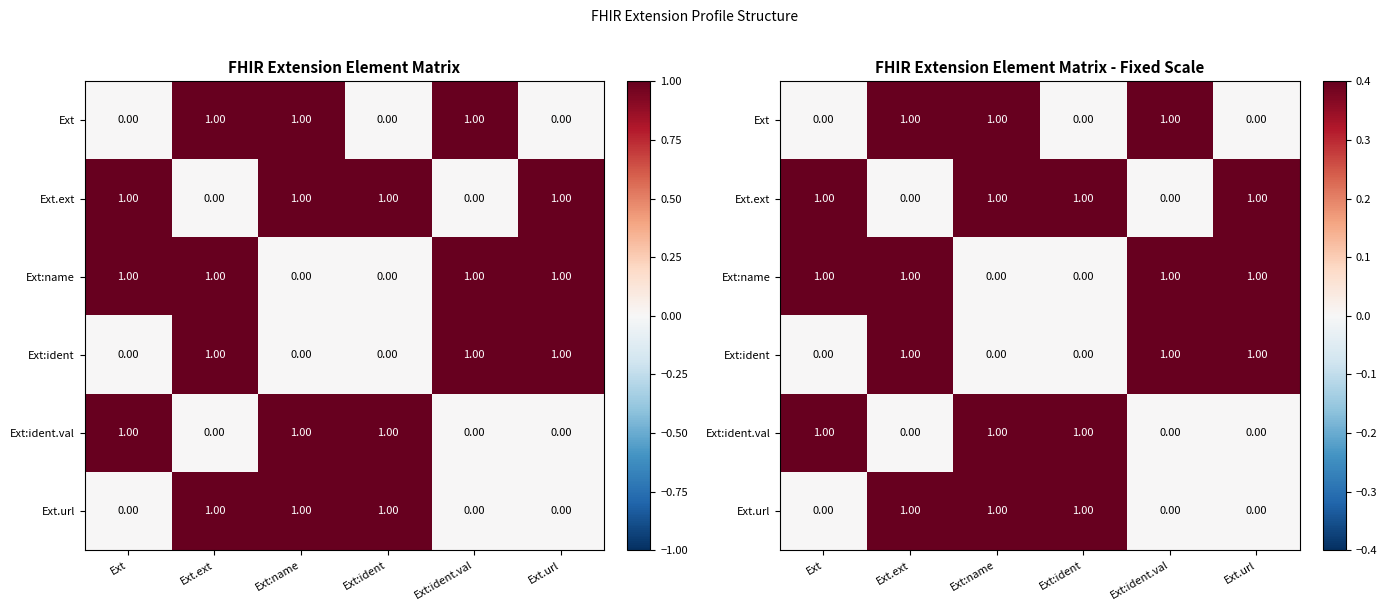

Which series has the largest range (max minus min)?

Ext